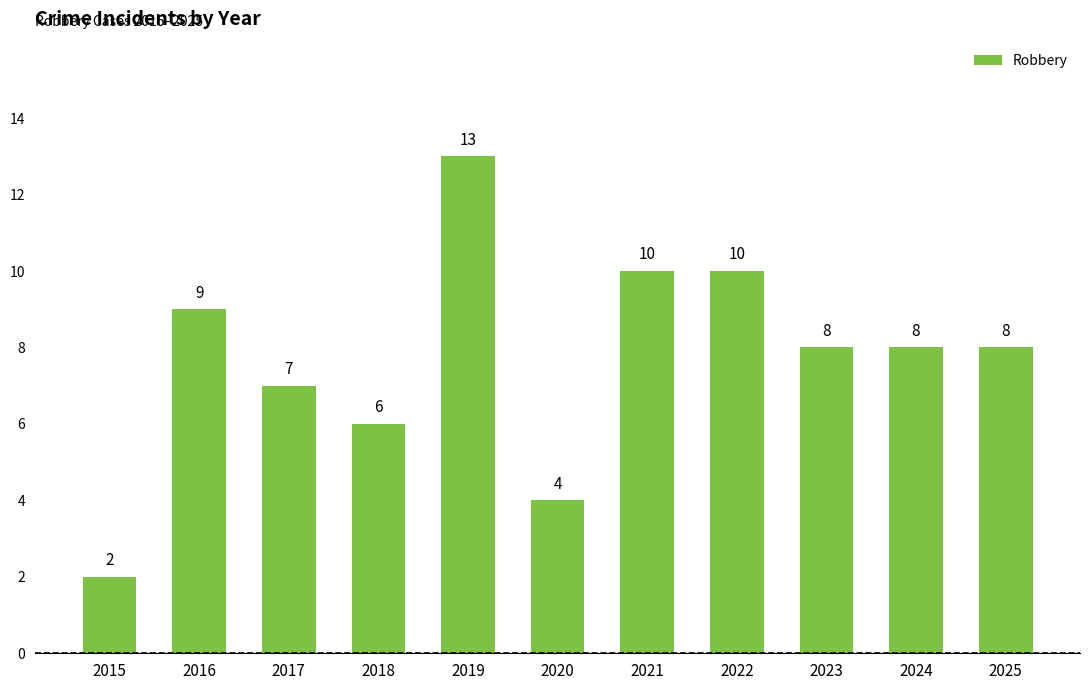

Where is the data nearest to the value 7?

2017